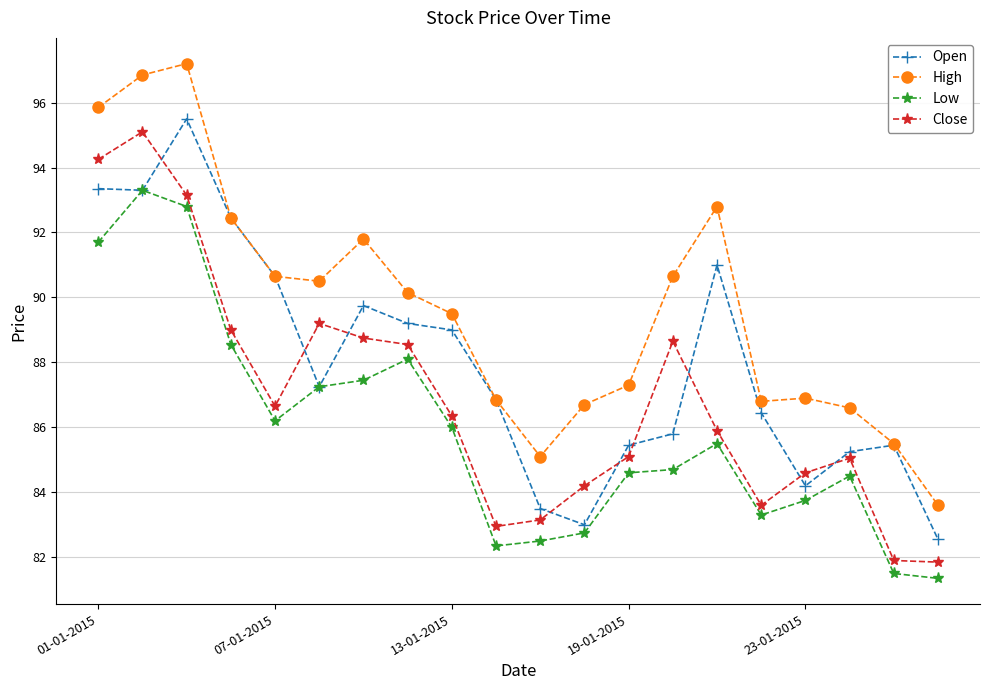

Which series has the largest total across all categories?

High